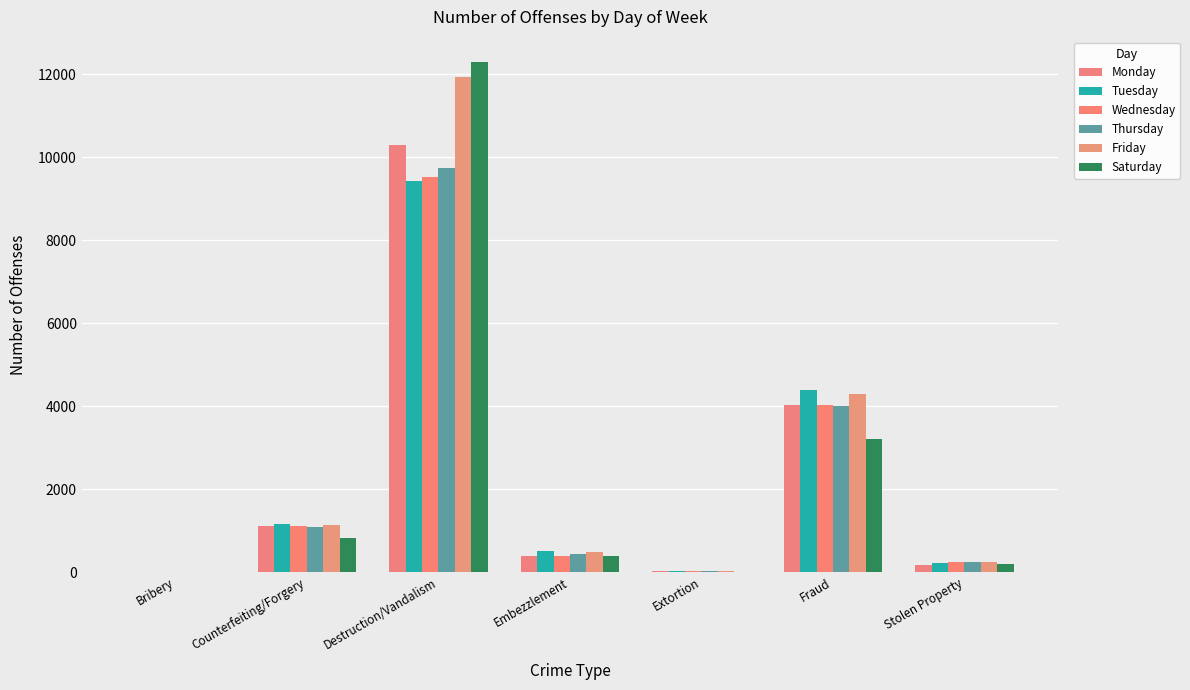

How many series are shown in this chart?

6